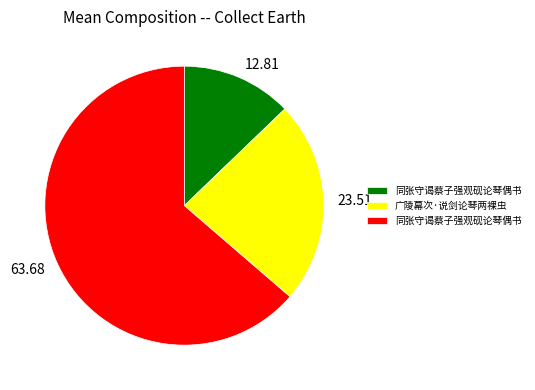

Is there any slice that represents more than half of the pie?

Yes